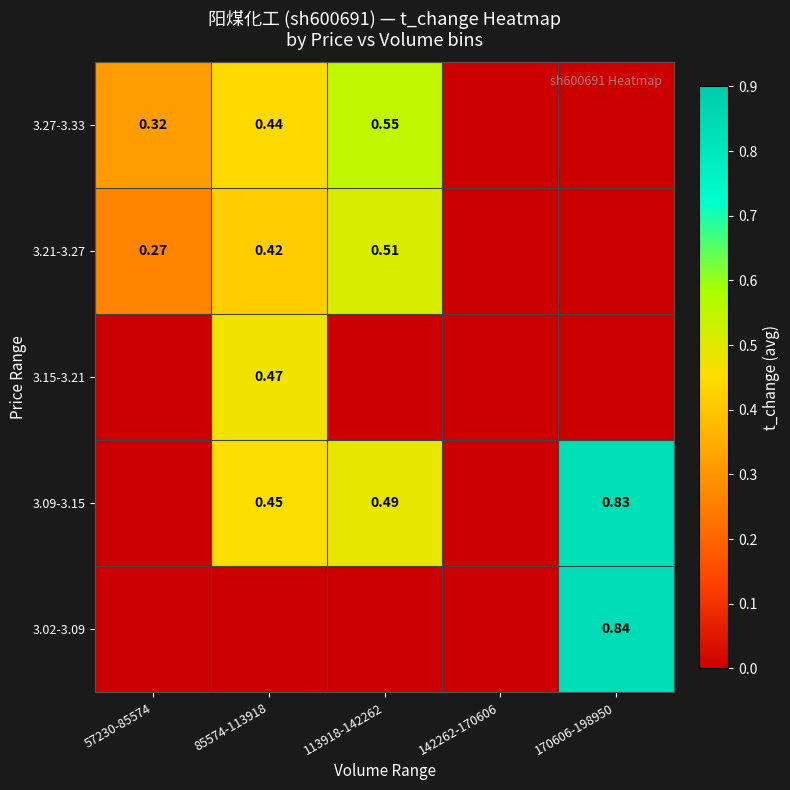

Count the 3.15-3.21 values in the range 0 to 1.

5